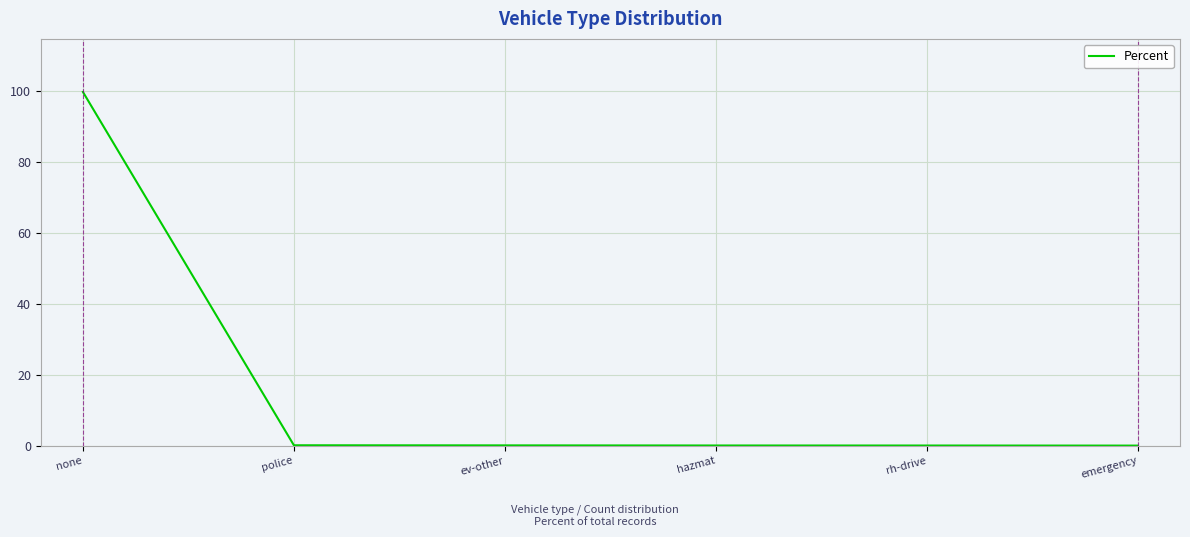

What is the greatest value displayed?

99.8